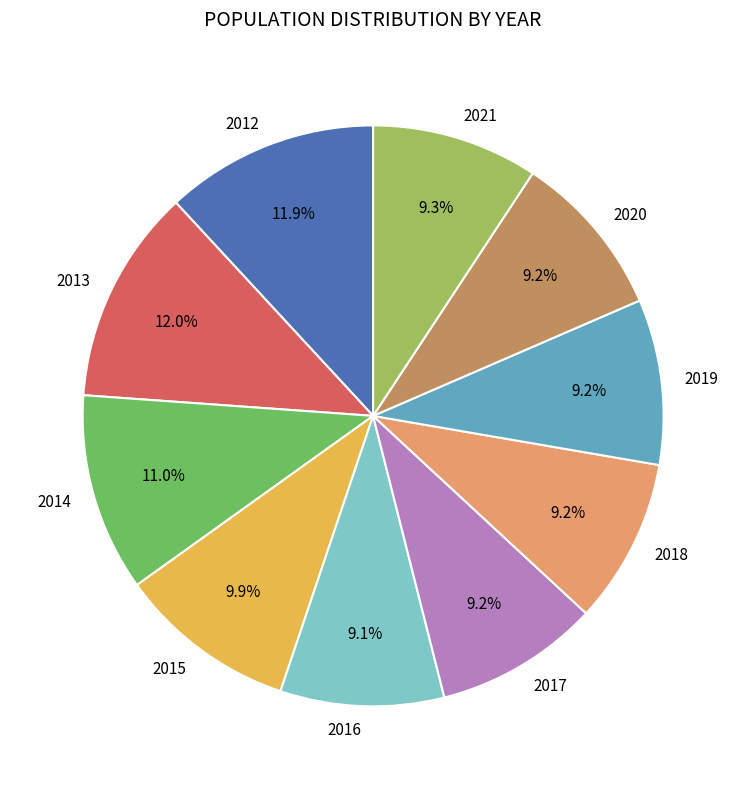

What percentage is the 2016 slice, to the nearest percent?

9%